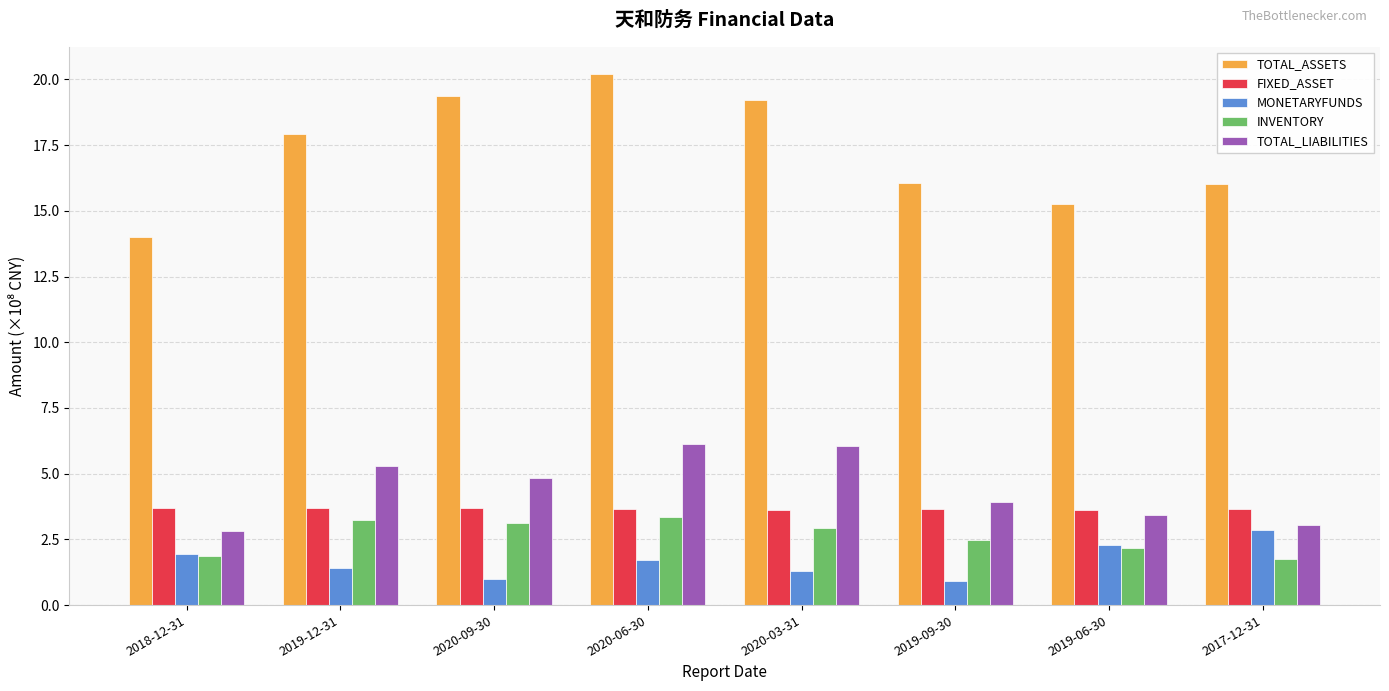

What is the value of the INVENTORY bar at the 4th from the left?

3.3